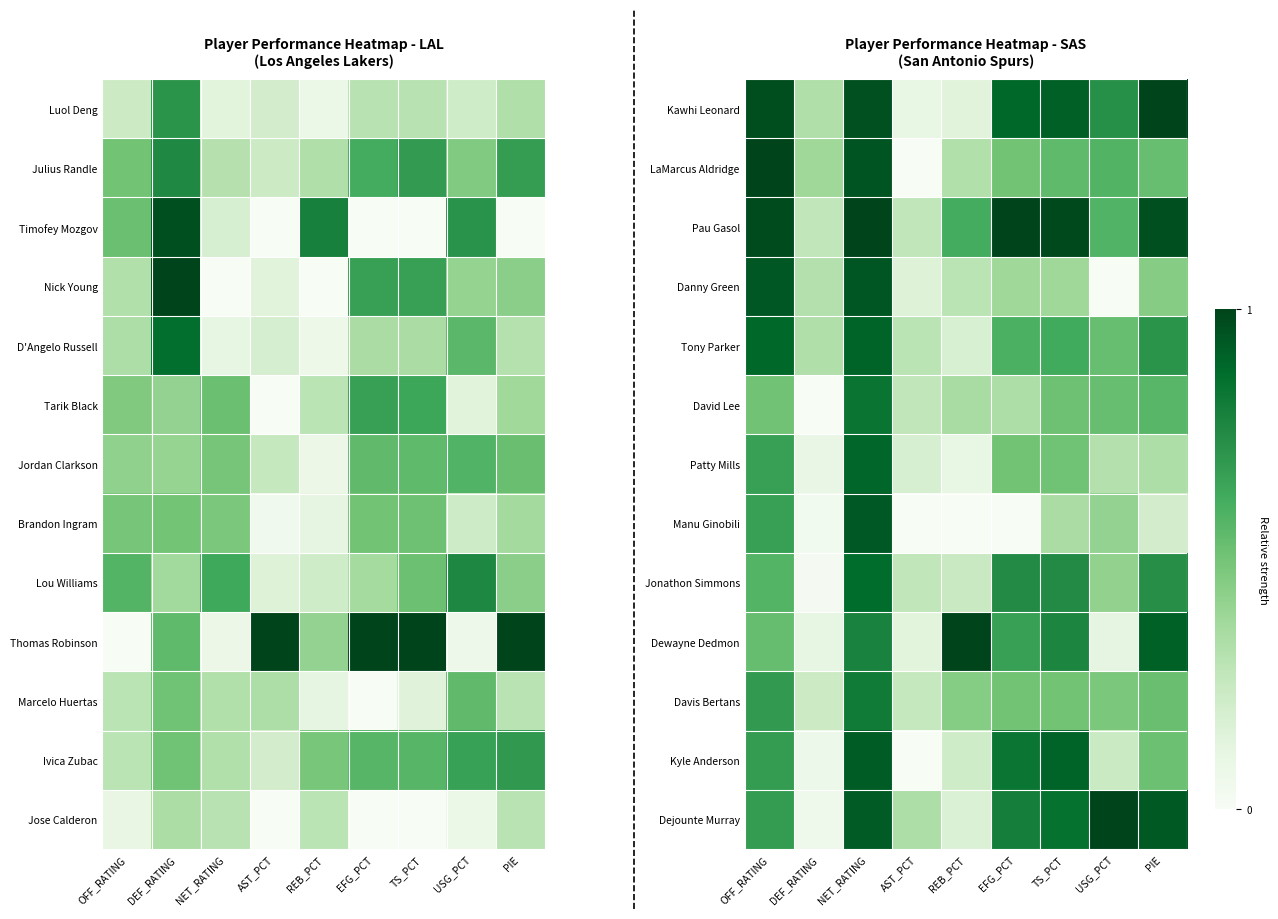

Is it true that Manu Ginobili equals -0.3 at REB_PCT?

False